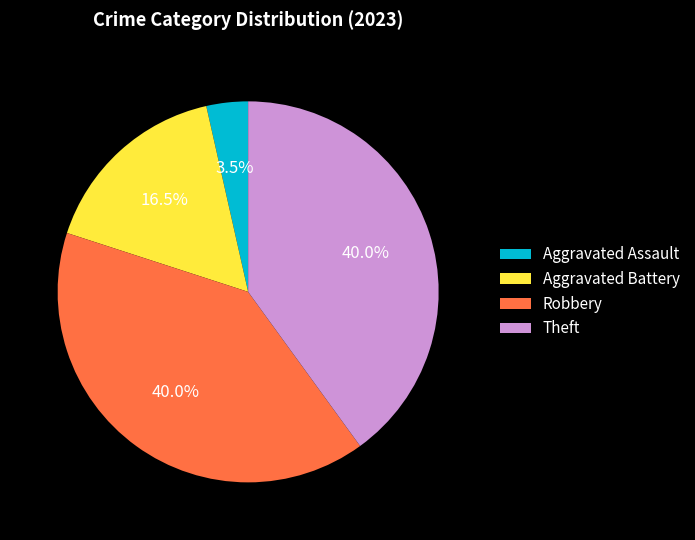

Count the number of slices in the pie.

4